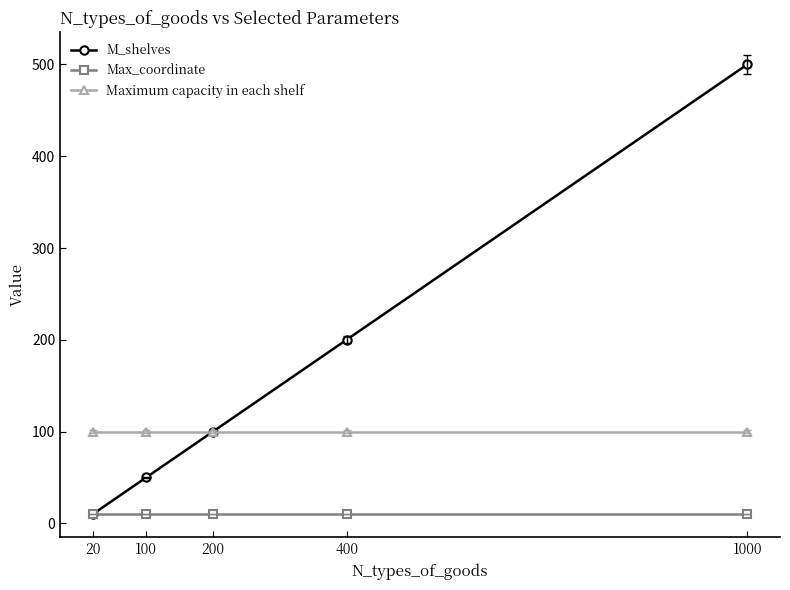

Does the chart have visible grid lines?

No